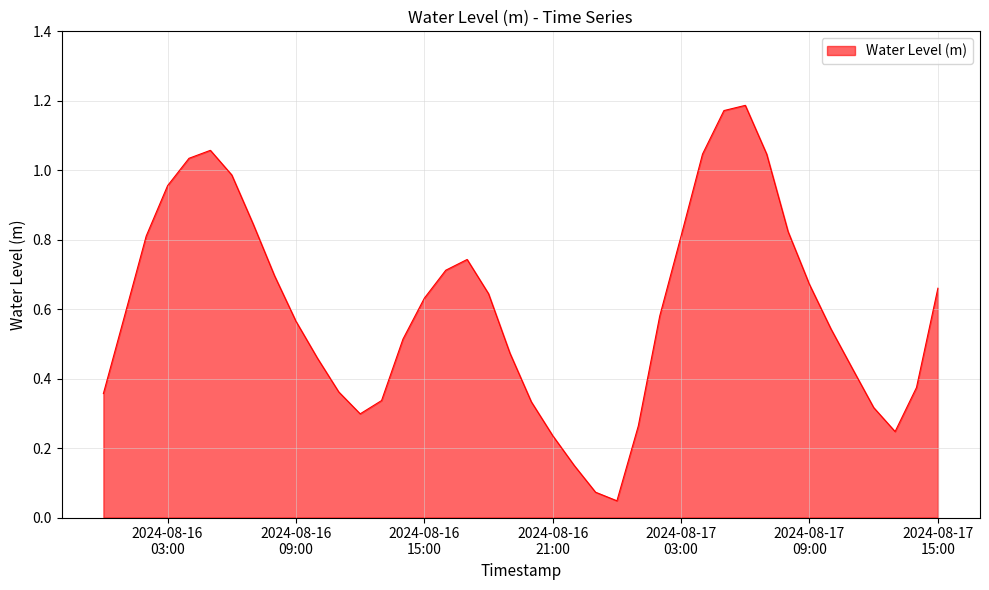

Does the chart have visible grid lines?

Yes